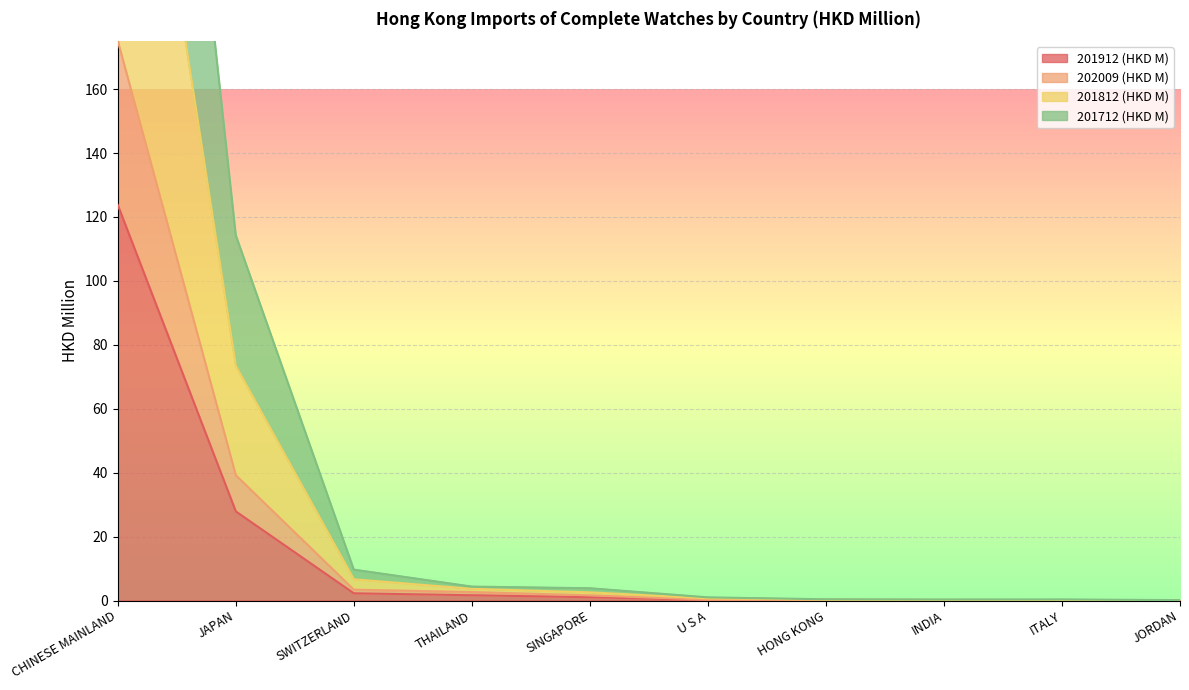

At which category does the chart reach its minimum across all series?

JORDAN